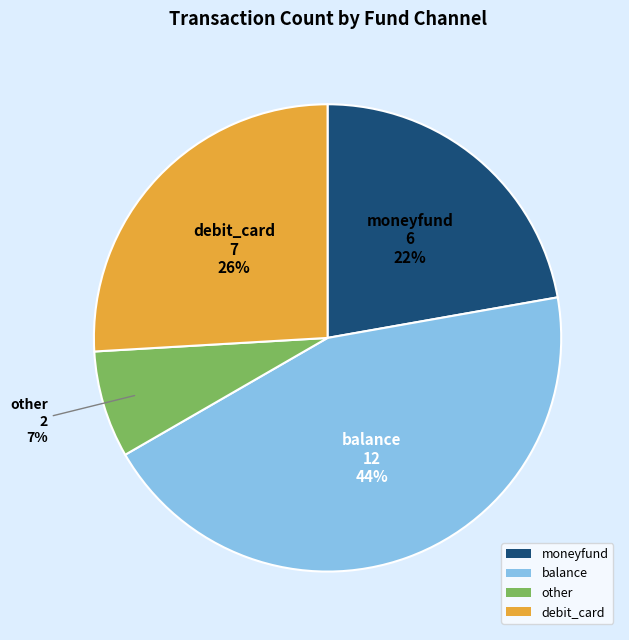

Combined, do balance and debit_card account for over 50%?

Yes